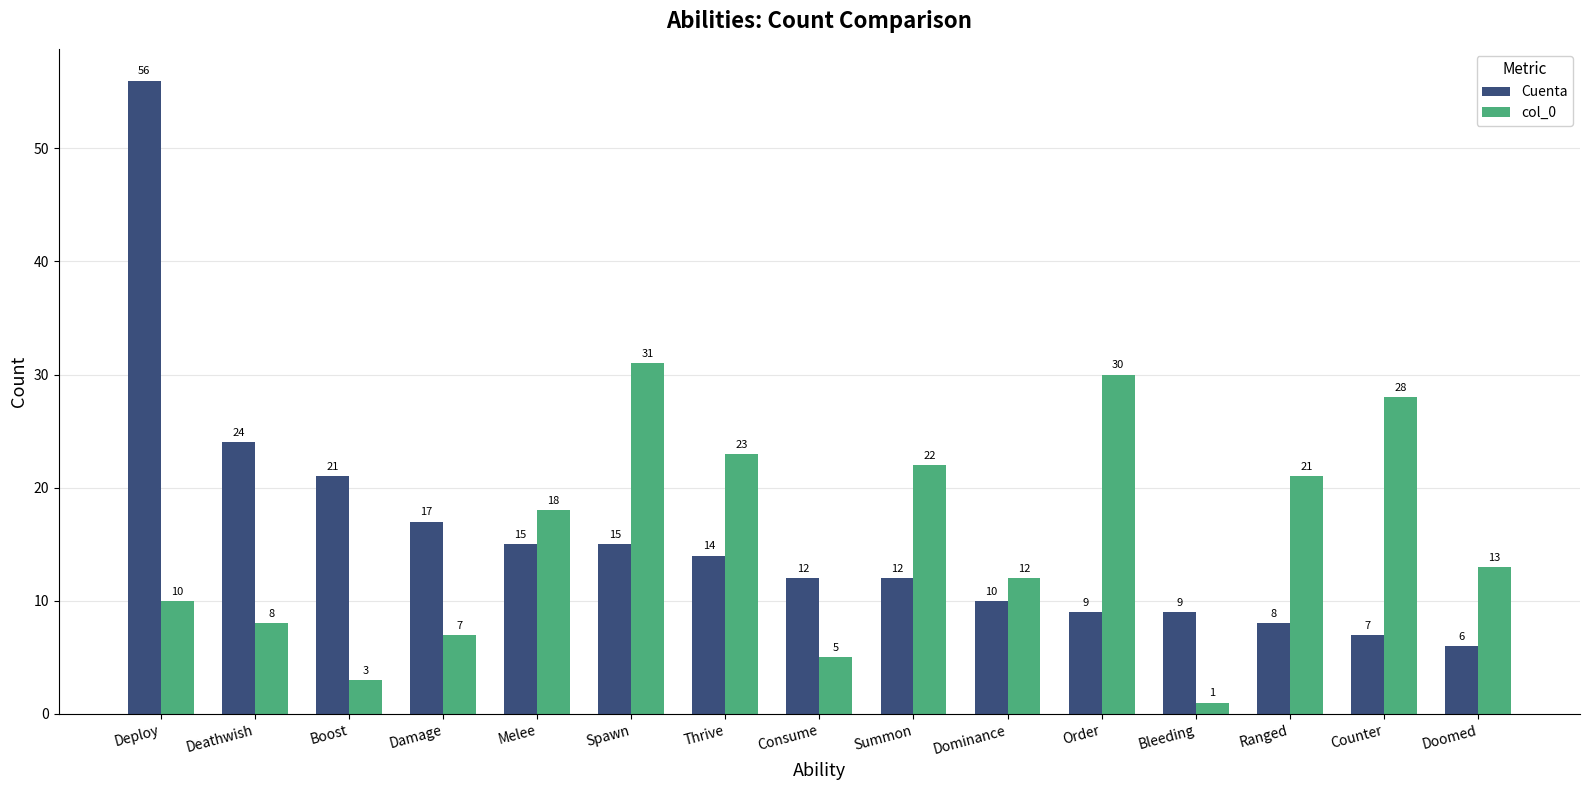

List the labels in order of col_0 value, largest first.

Spawn, Order, Counter, Thrive, Summon, Ranged, Melee, Doomed, Dominance, Deploy, Deathwish, Damage, Consume, Boost, Bleeding